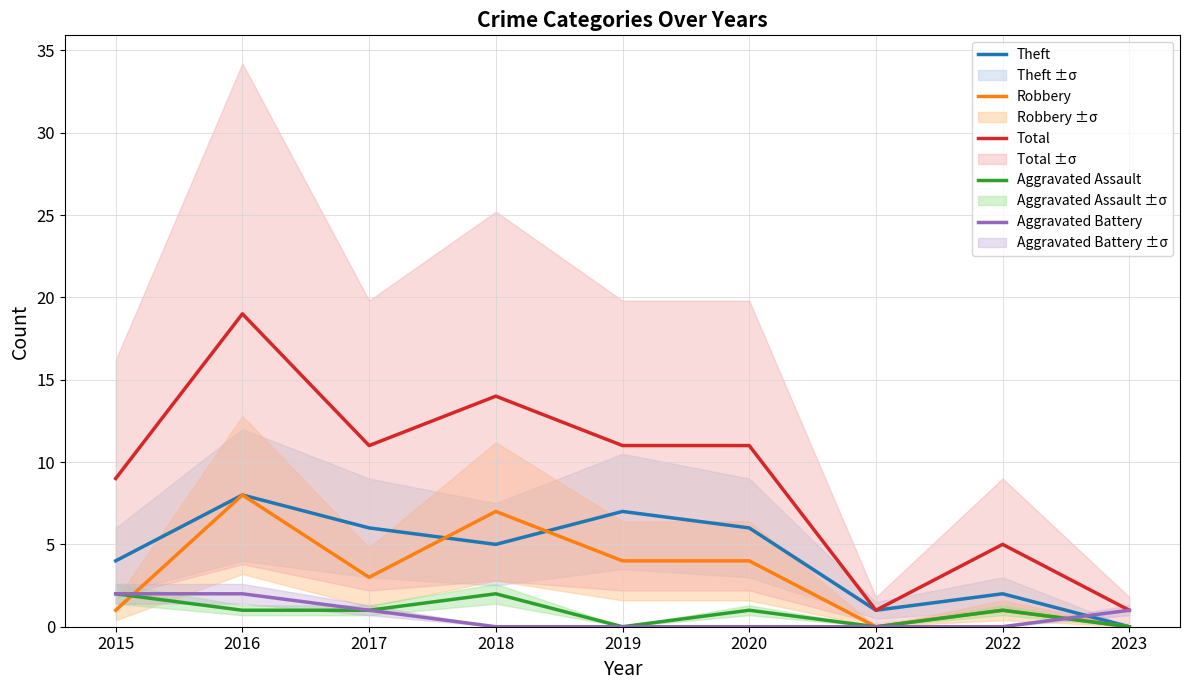

True or false: Theft and Robbery cross at least once.

True